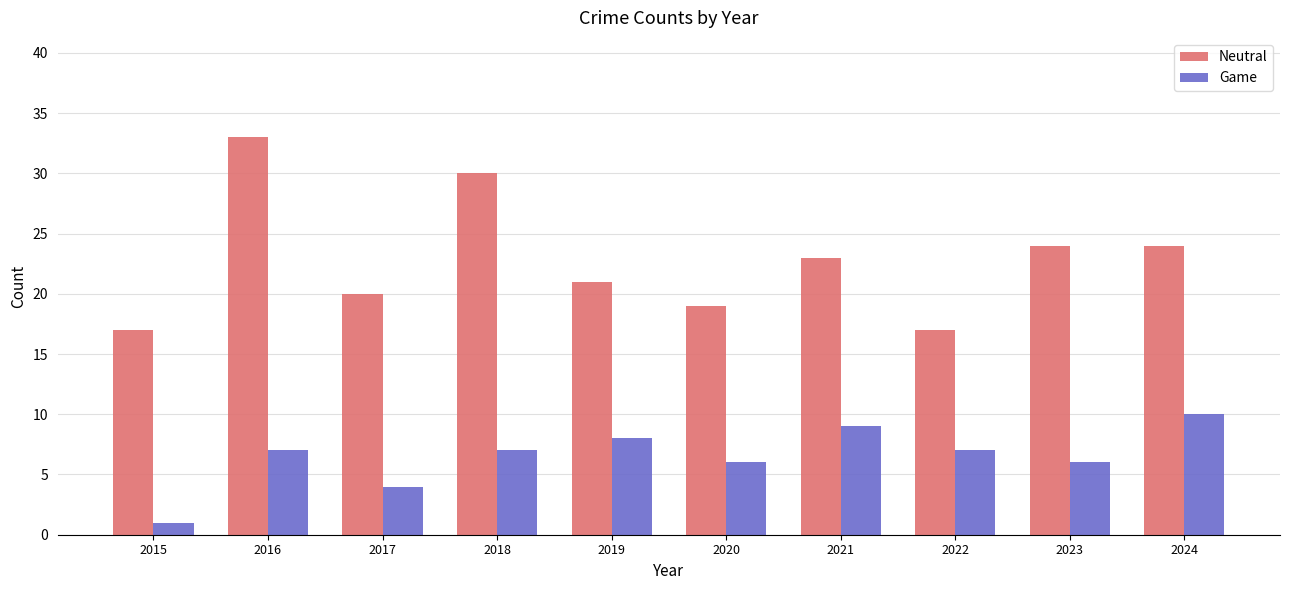

What is the sum of the Neutral values at 2018 and 2021?

53